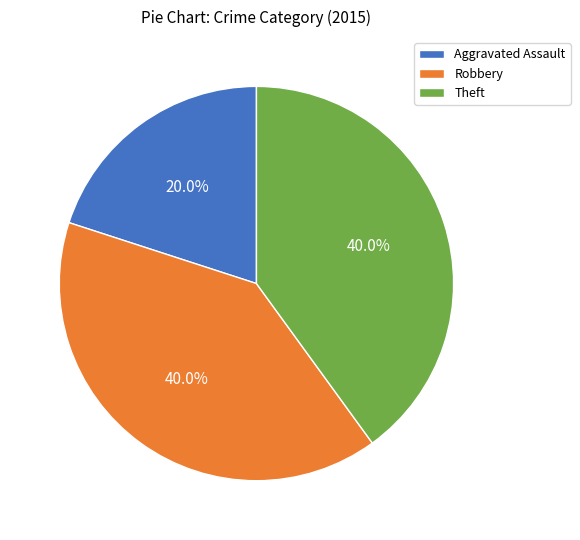

Combined, what portion of the pie is Aggravated Assault and Theft?

60.0%